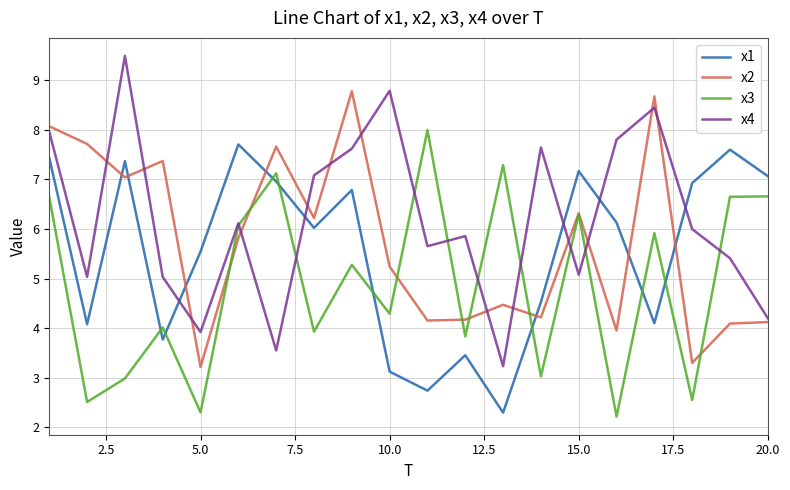

What is the greatest value displayed?

9.5